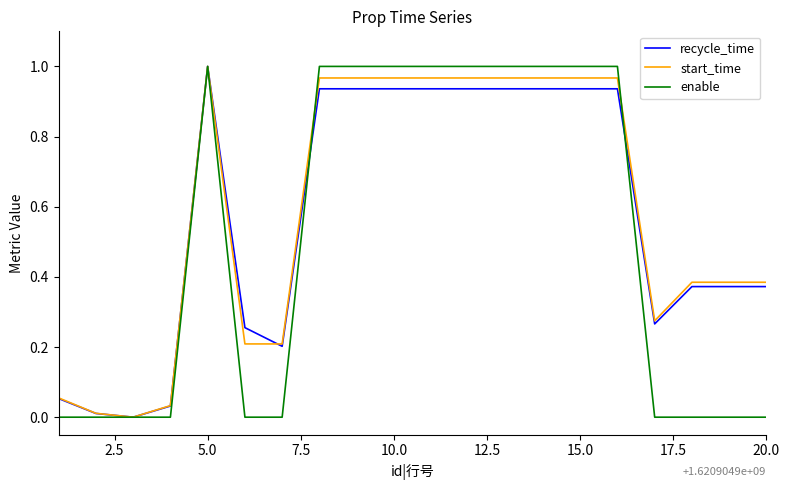

At which category is the sum across all series the highest?

5.0